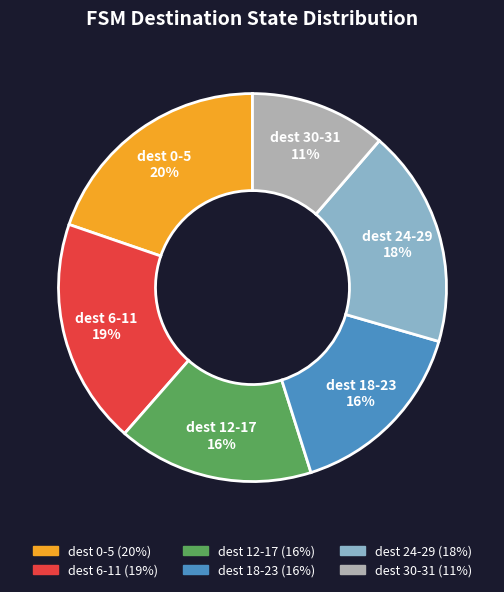

Does any single category account for the majority?

No